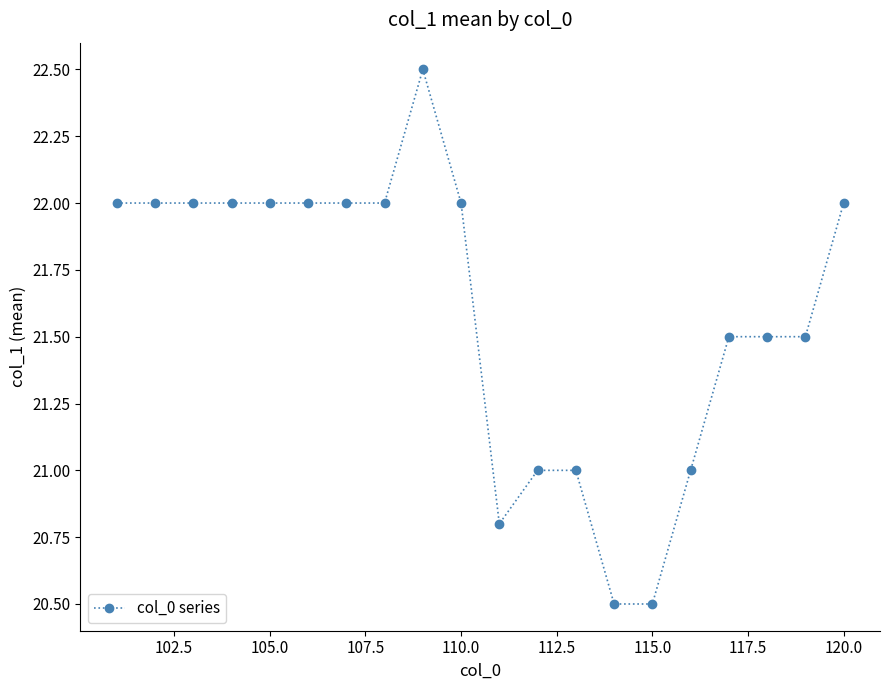

What is the value of the 16th point from the left?

21.0